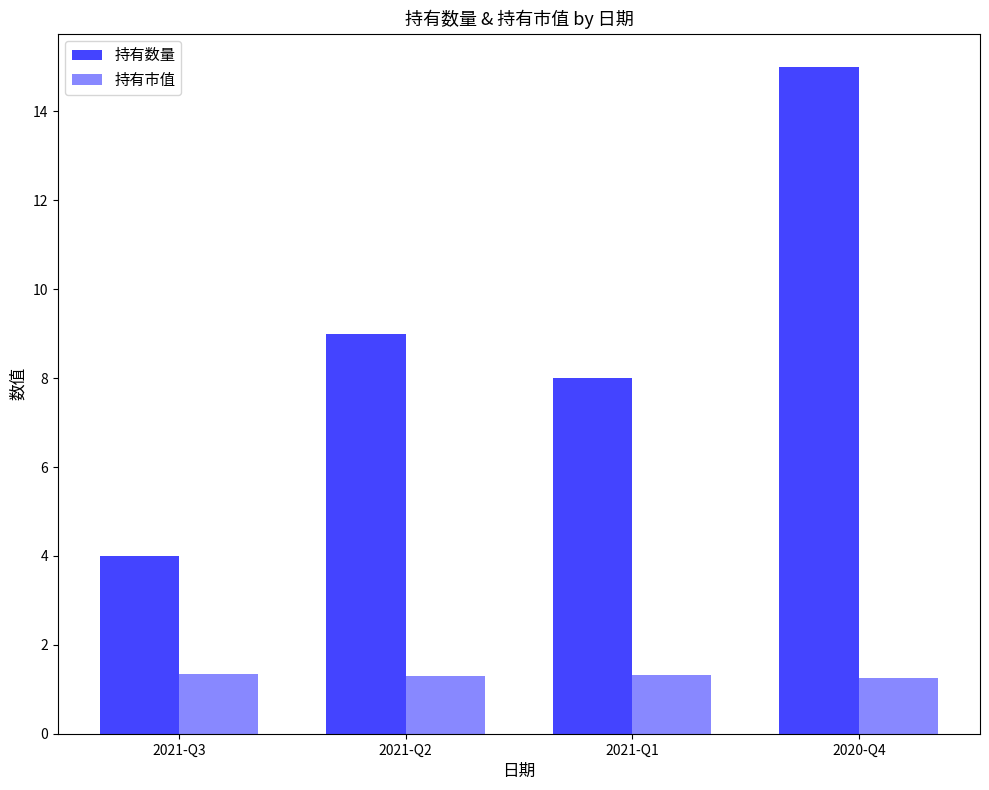

What is the spread (max minus min) of values at 2020-Q4?

13.7